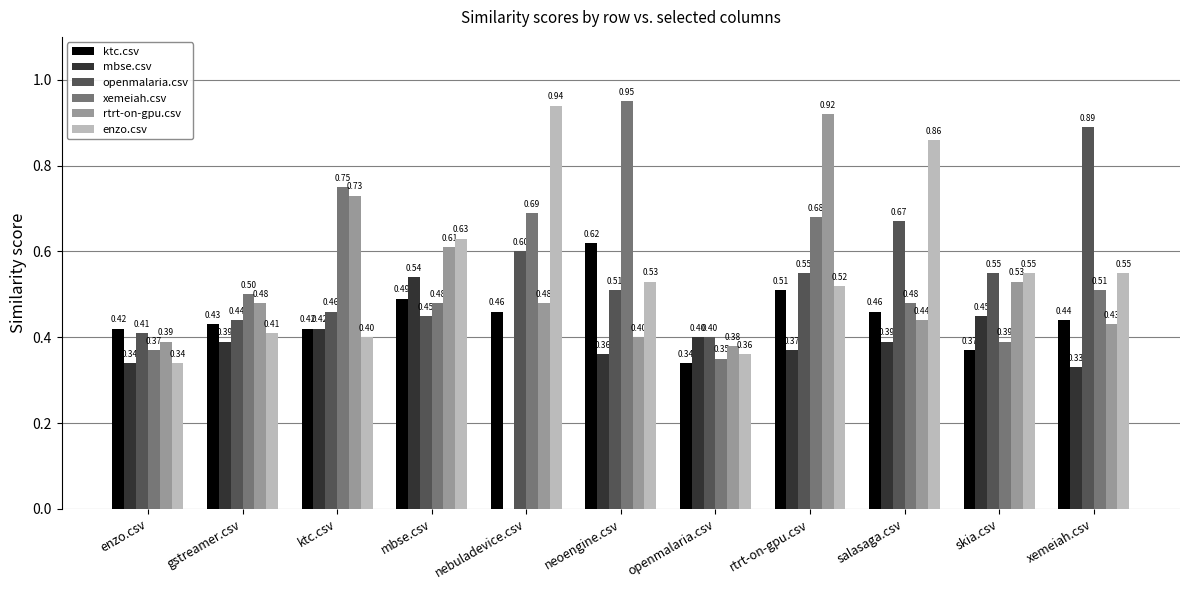

Which series has the largest total across all categories?

xemeiah.csv